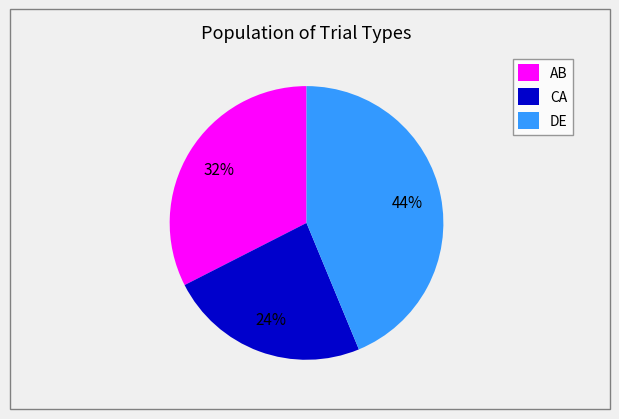

To the nearest percent, what percentage of the pie is CA?

24%